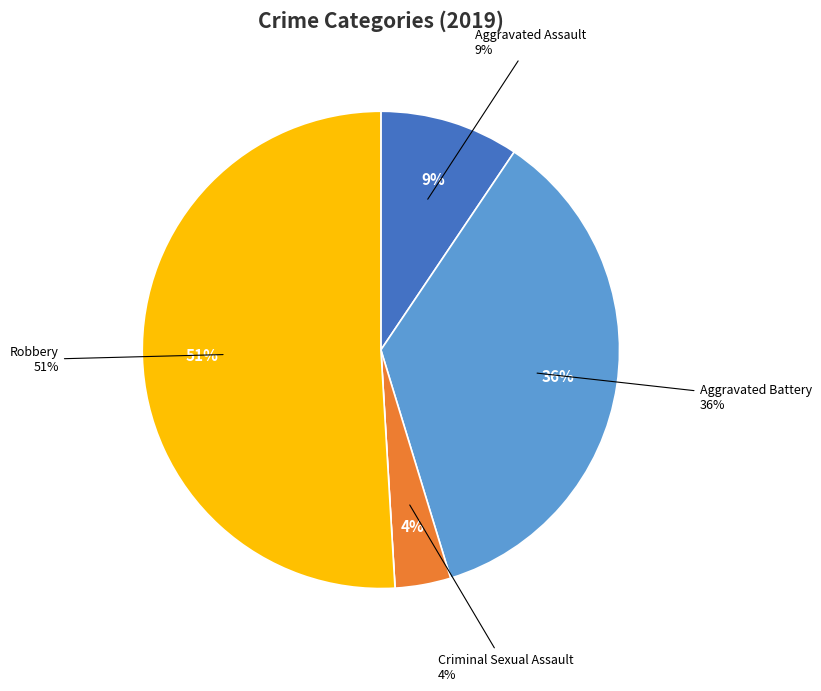

Which category has the biggest portion of the pie?

Robbery